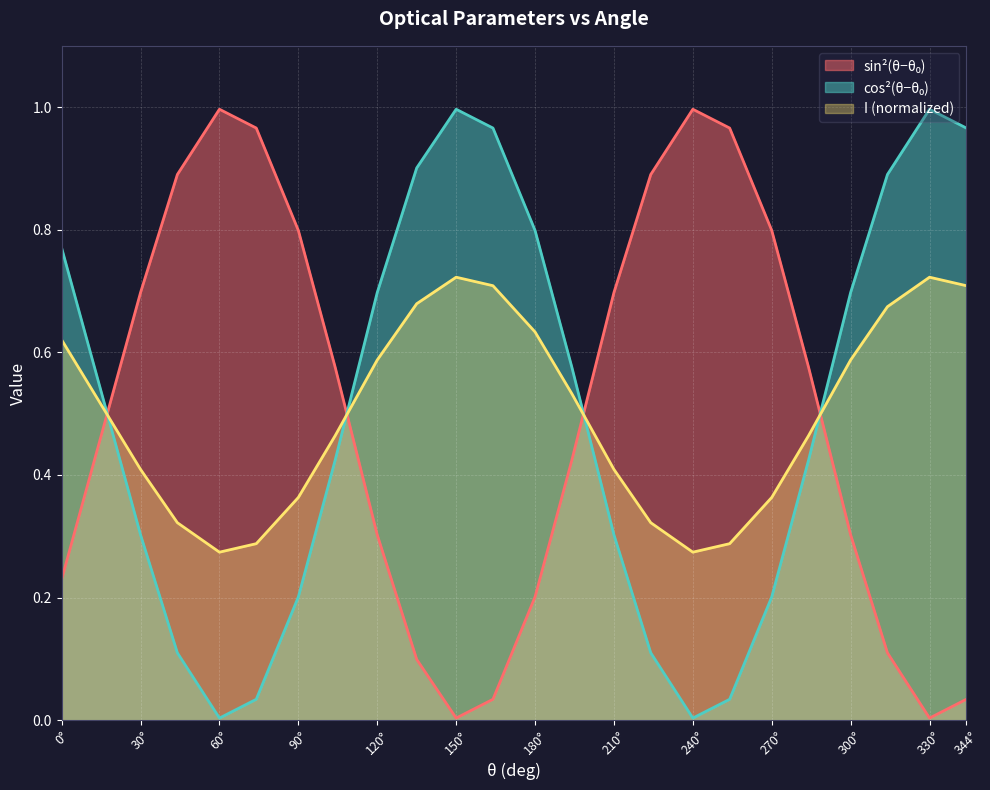

Reading left to right, extract all data points from this chart.

sin2: 0.2	0.7	0.9	1.0	1.0	0.8	0.6	0.3	0.1	0.0	0.0	0.2	0.4	0.7	0.9	1.0	1.0	0.8	0.6	0.3	0.1	0.0	0.0
cos2: 0.8	0.3	0.1	0.0	0.0	0.2	0.4	0.7	0.9	1.0	1.0	0.8	0.6	0.3	0.1	0.0	0.0	0.2	0.4	0.7	0.9	1.0	1.0
I: 0.6	0.4	0.3	0.3	0.3	0.4	0.5	0.6	0.7	0.7	0.7	0.6	0.5	0.4	0.3	0.3	0.3	0.4	0.5	0.6	0.7	0.7	0.7